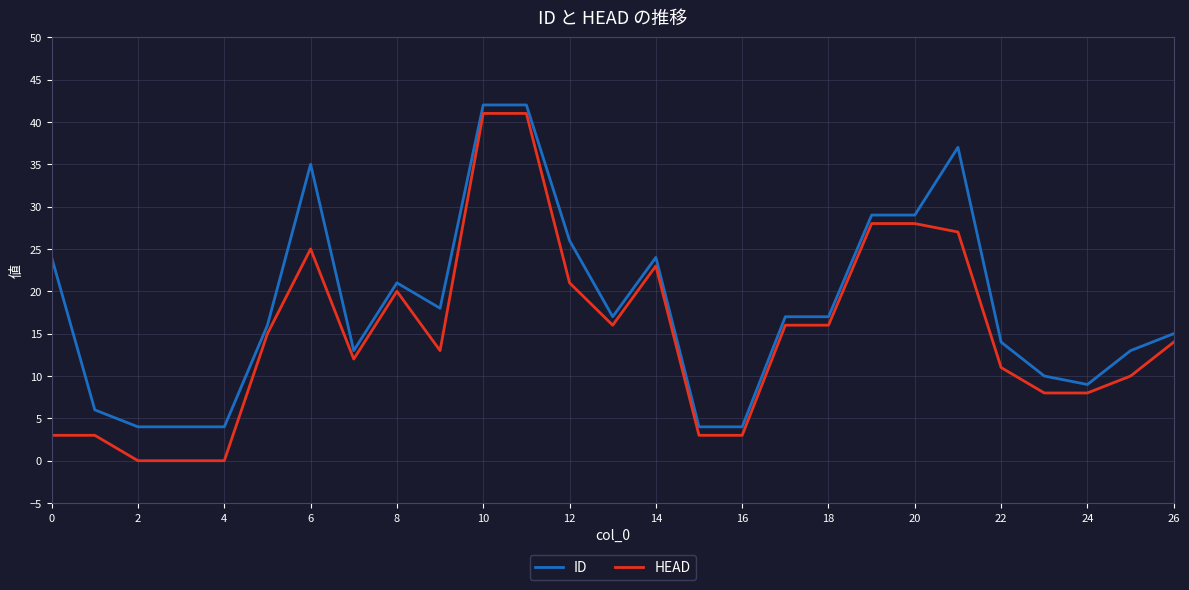

Which series has the widest spread of values?

HEAD